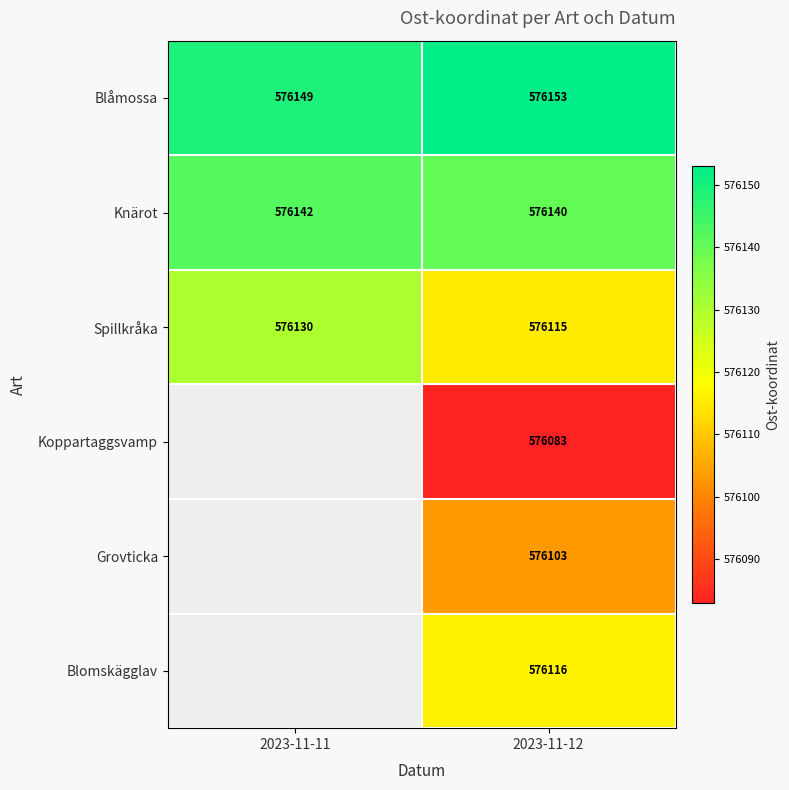

What is the difference between the highest and lowest values at 2023-11-12?

70